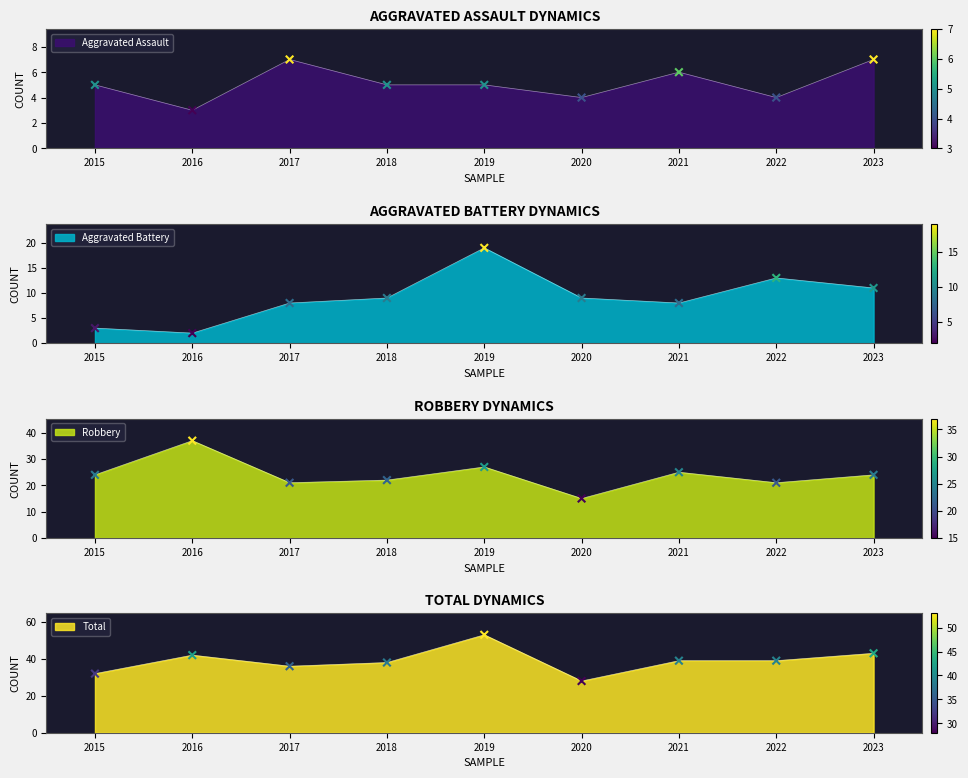

Which series has the largest total across all categories?

Total